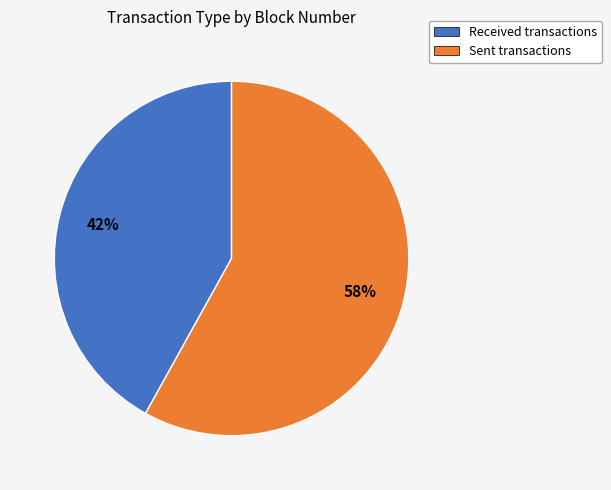

The Received transactions slice represents 42% of the pie. True or false?

True